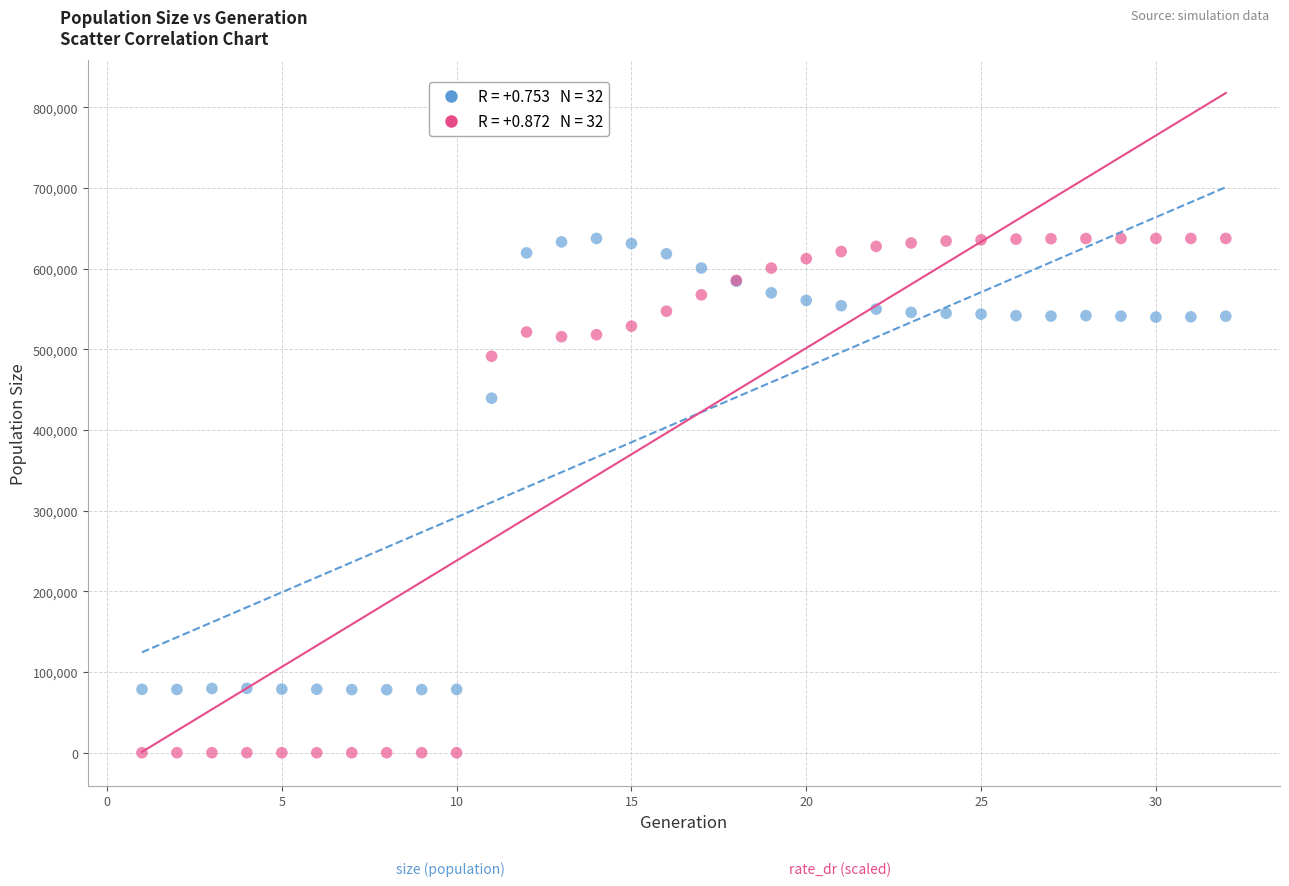

Across all series, what Y value is closest to 318806?

439562.0